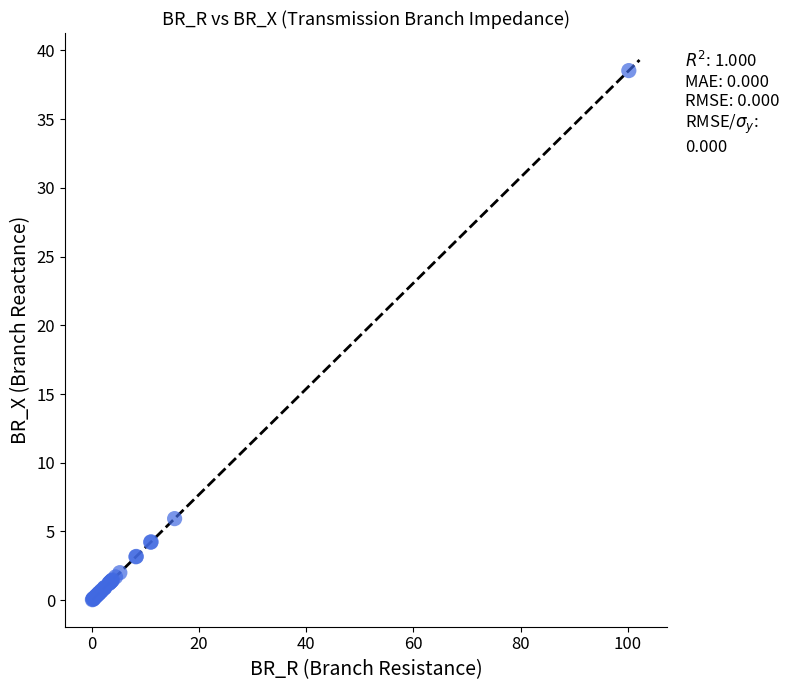

What Y value in the scatter plot is closest to 19?

5.9